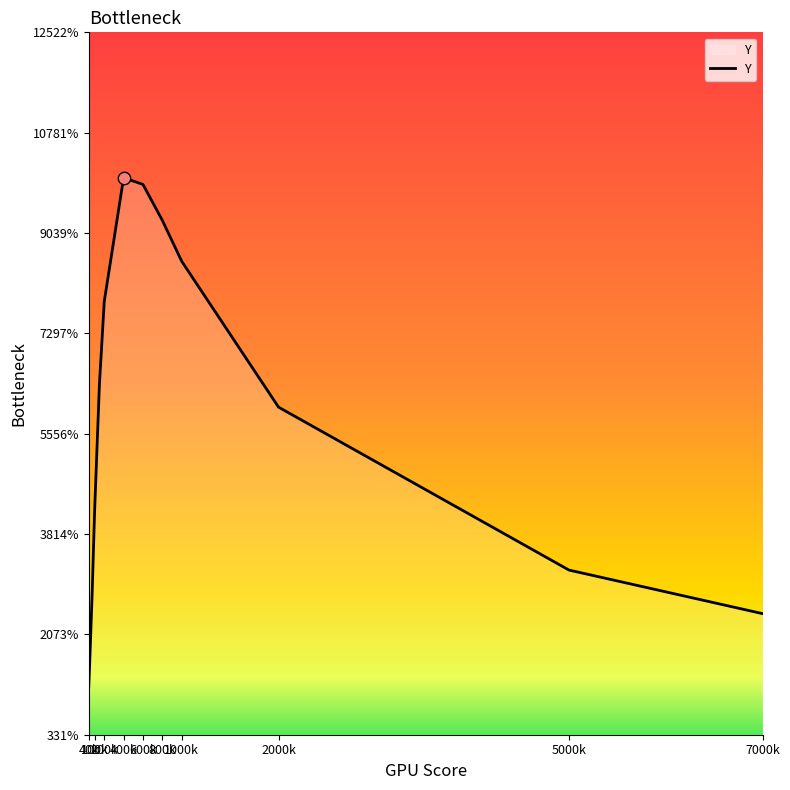

Is this an area chart (filled region under the line)?

Yes